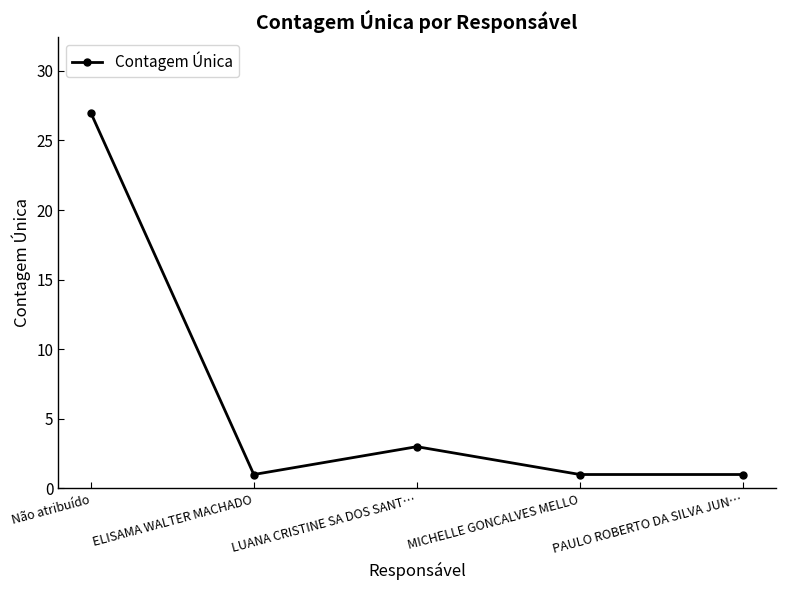

Where is the first local minimum?

ELISAMA WALTER MACHADO